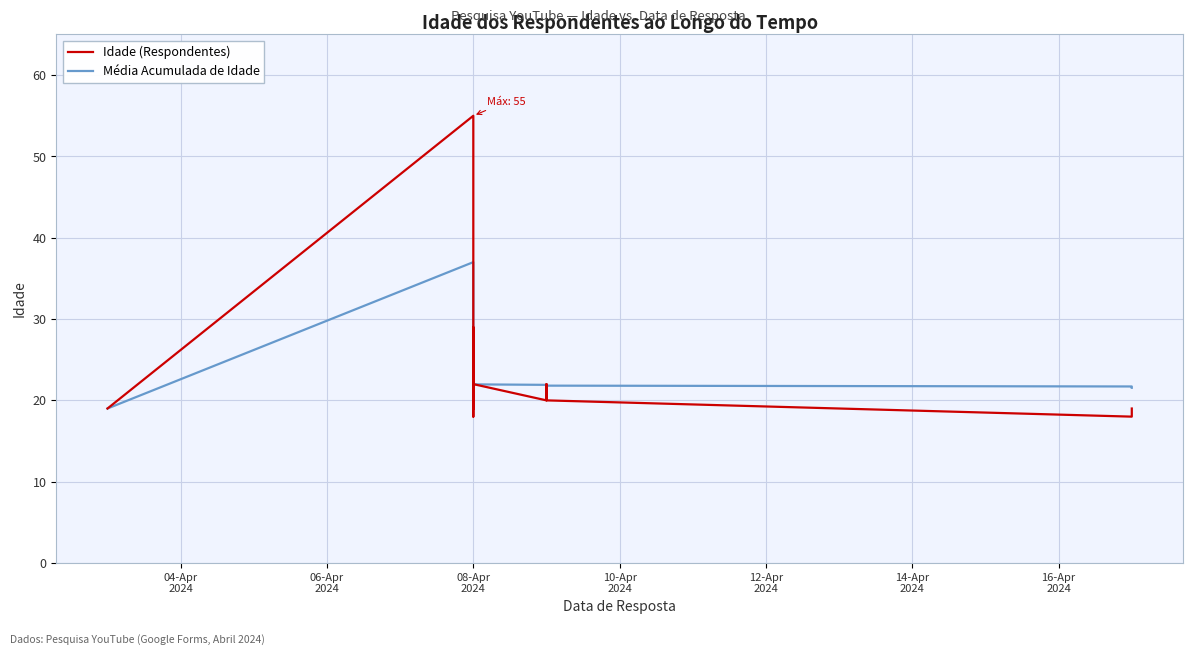

List the series in order of their overall mean, lowest first.

Idade (Respondentes), Média Acumulada de Idade